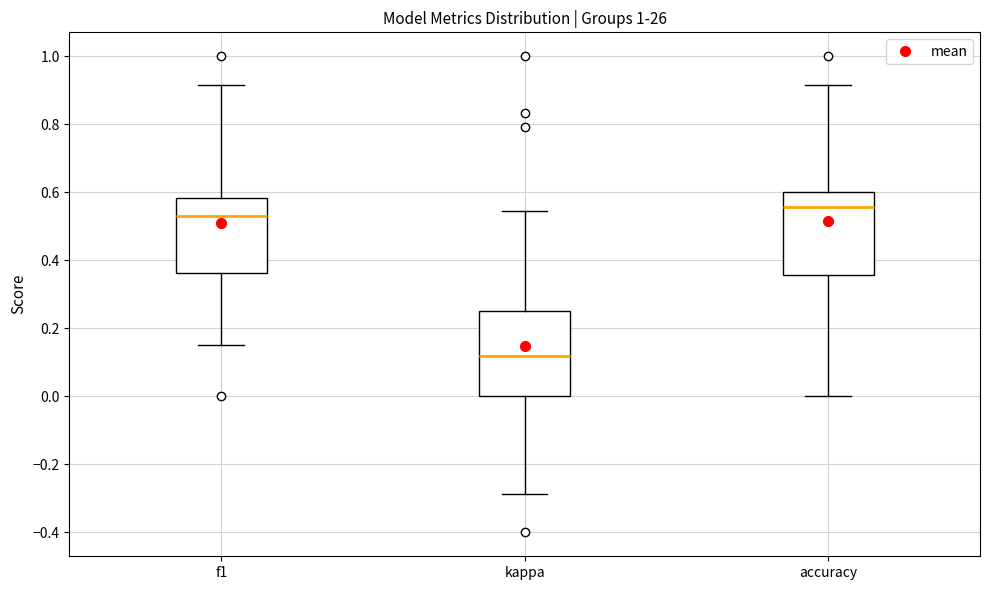

Reading left to right, read every box against the y-axis: the position of its median line, the range the box covers, and the ends of its whiskers. The values are not printed on the chart, so give them approximately, as read against the axis.

f1: median 0.54, box 0.36 to 0.58, whiskers 0.16 to 0.92
kappa: median 0.12, box 0.00 to 0.26, whiskers -0.28 to 0.54
accuracy: median 0.56, box 0.36 to 0.60, whiskers 0.00 to 0.92